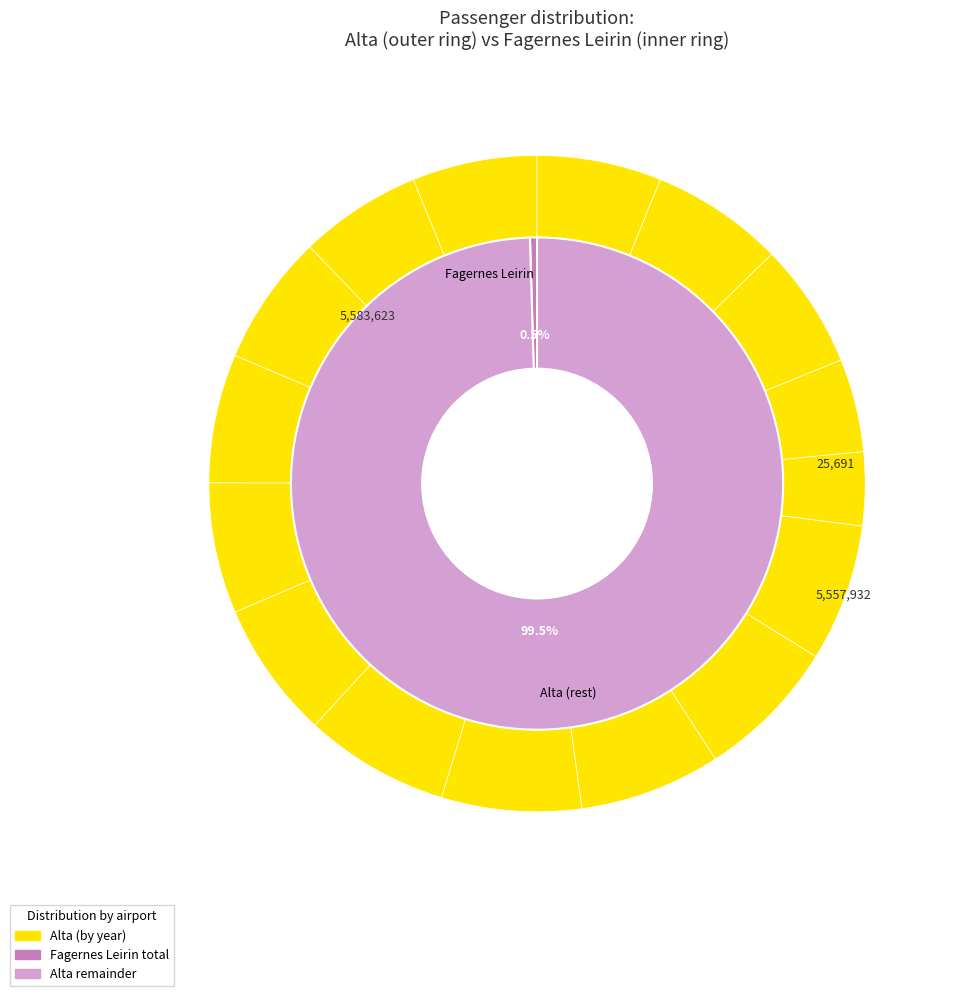

Combined, do 2023 and 2016 account for over 50%?

No